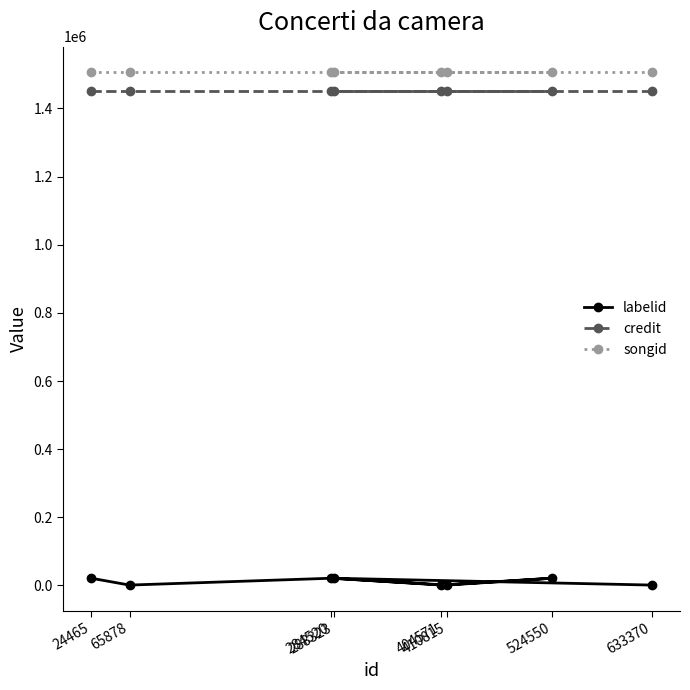

What is the total value across all series at 524550?

2977224